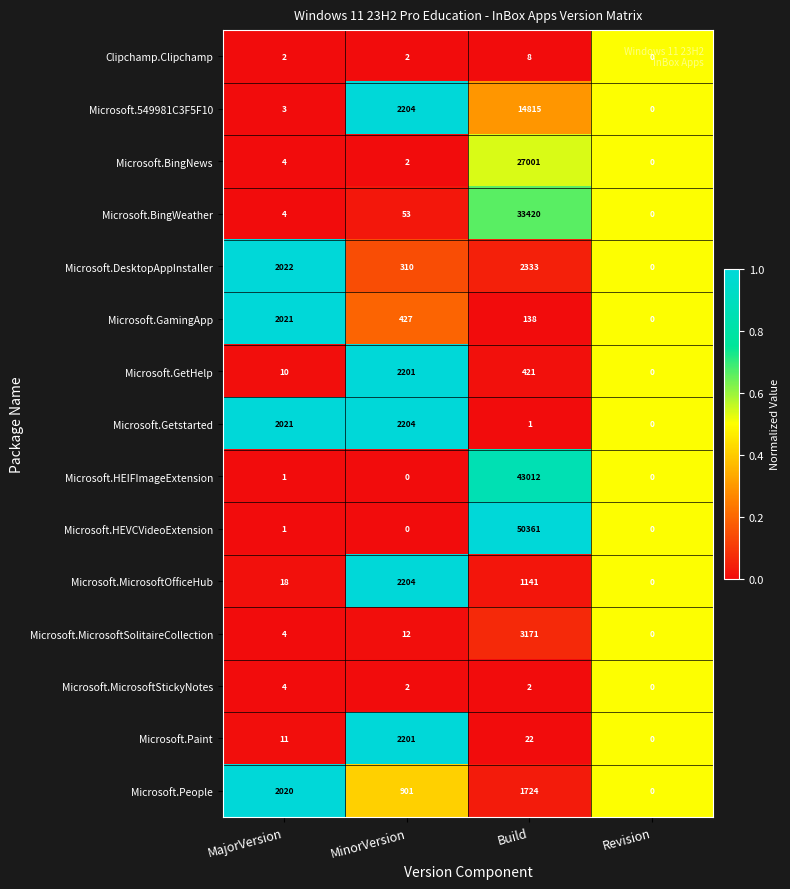

Which series has the largest range (max minus min)?

Microsoft.HEVCVideoExtension